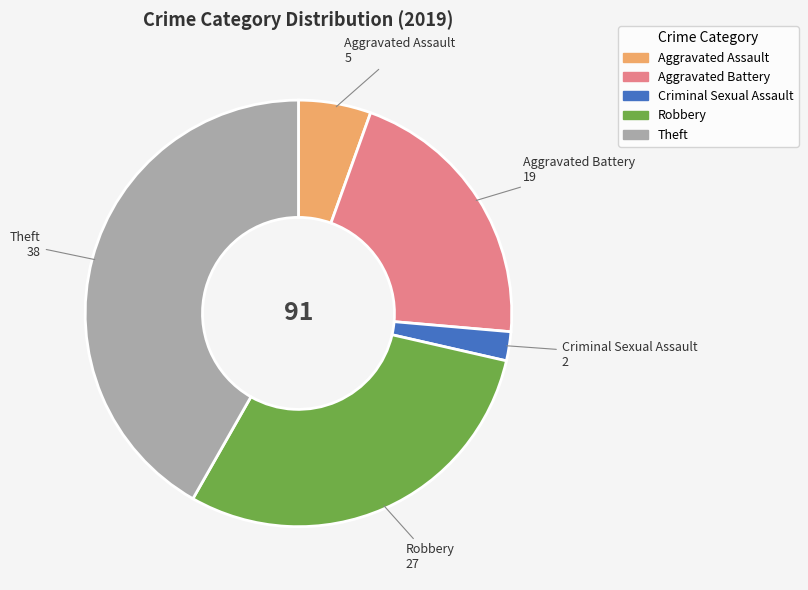

Which has a higher value, Aggravated Battery or Criminal Sexual Assault?

Aggravated Battery